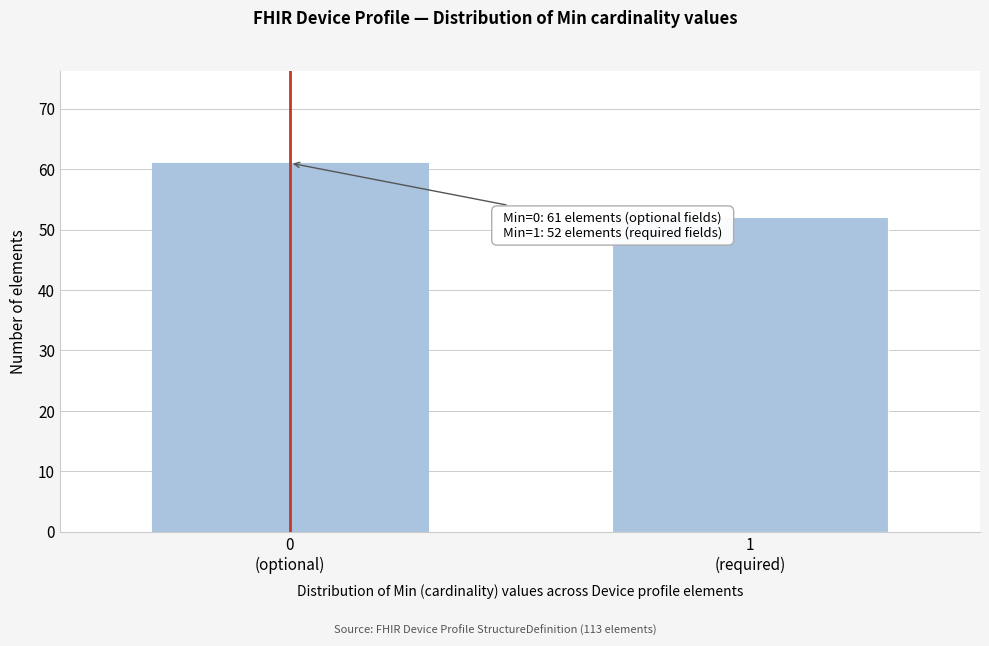

Reading left to right, what are all the values shown in this chart?

61	52